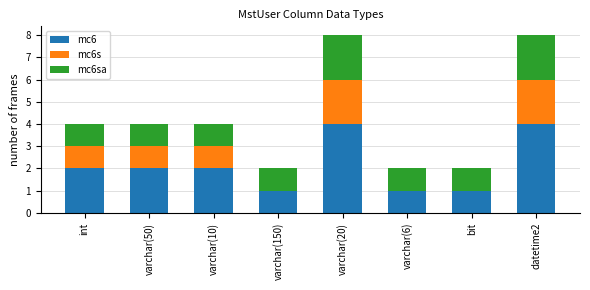

What is the sum of all mc6 values?

17